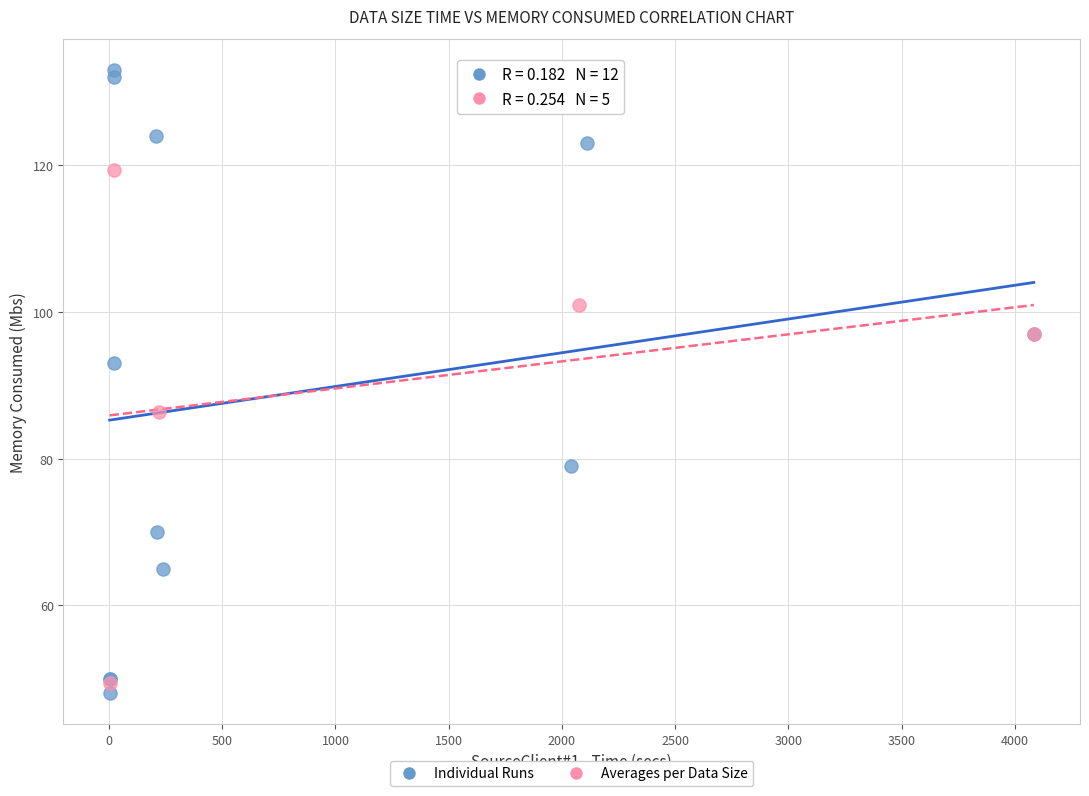

Which series contains the highest Y value?

Individual Runs